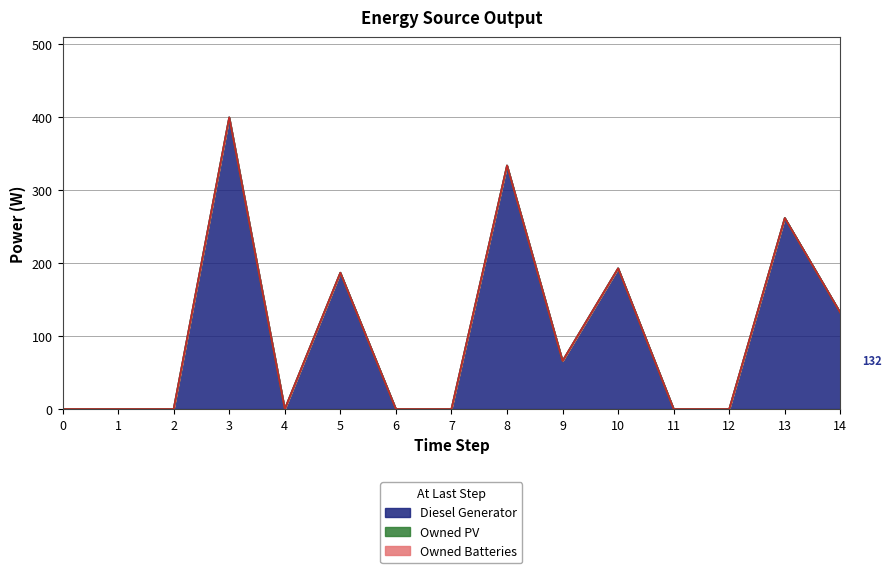

Is the value of Diesel Generator at 4 greater than the value of Owned PV at 13?

No